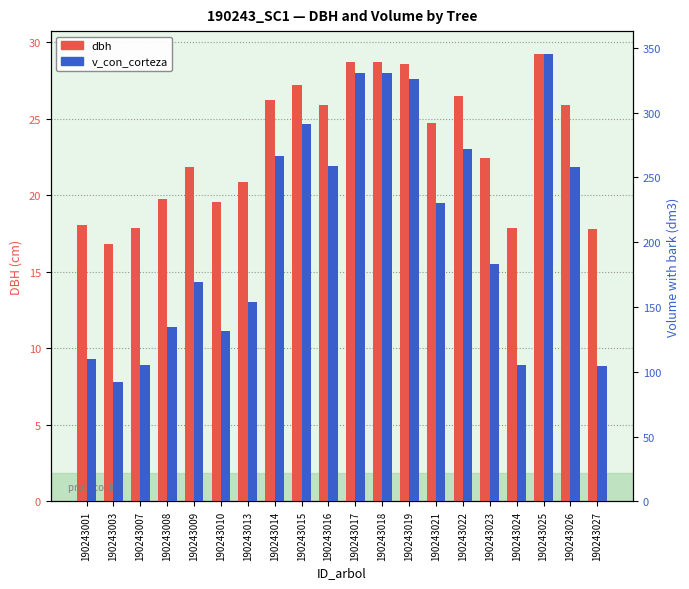

At which label is v_con_corteza closest to 218?

190243021